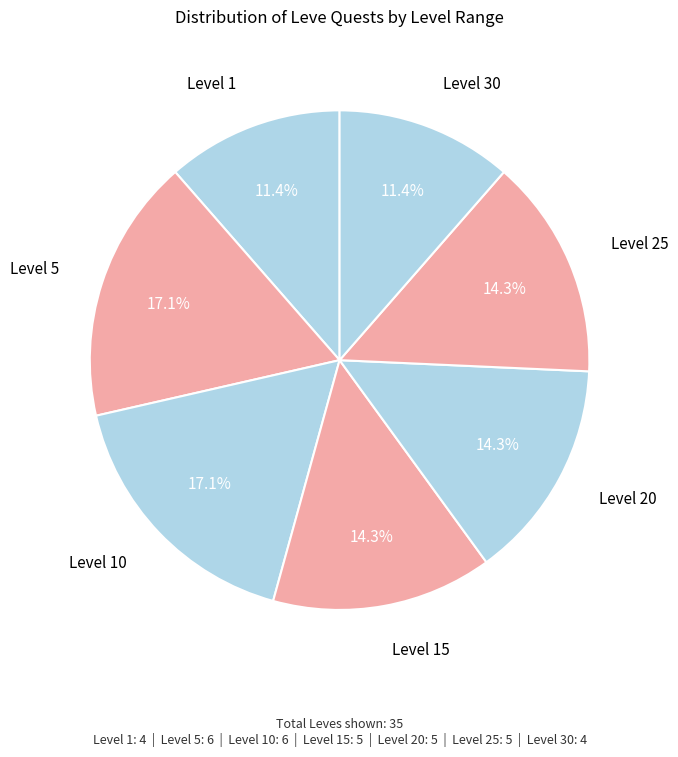

How many slices are in this pie chart?

7